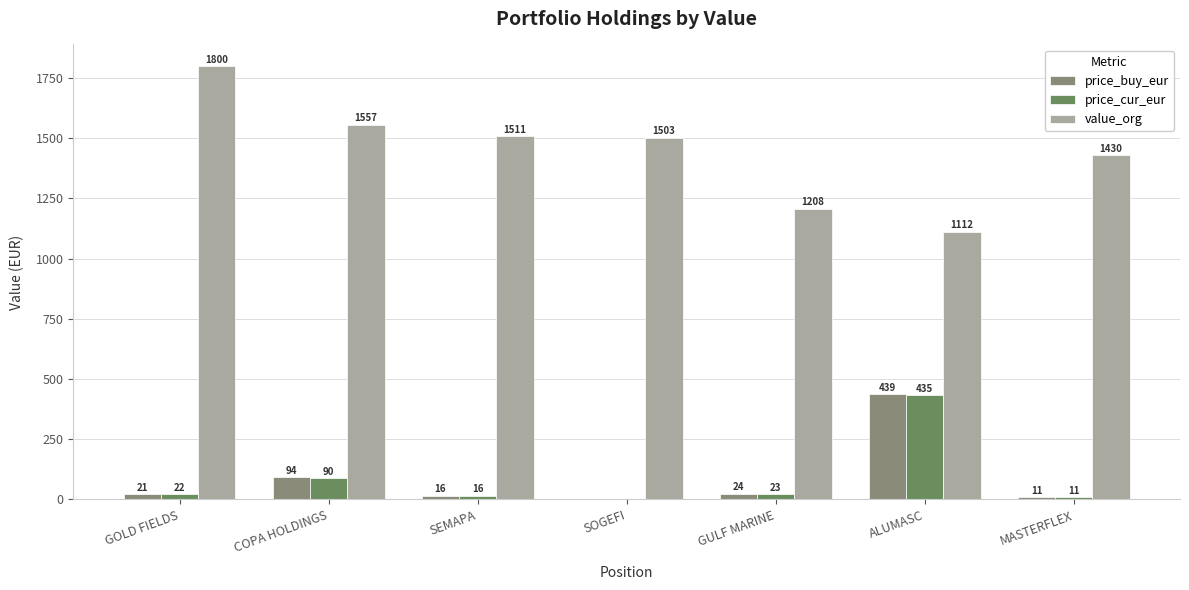

True or false: price_cur_eur has a value of 31.6 at COPA HOLDINGS.

False